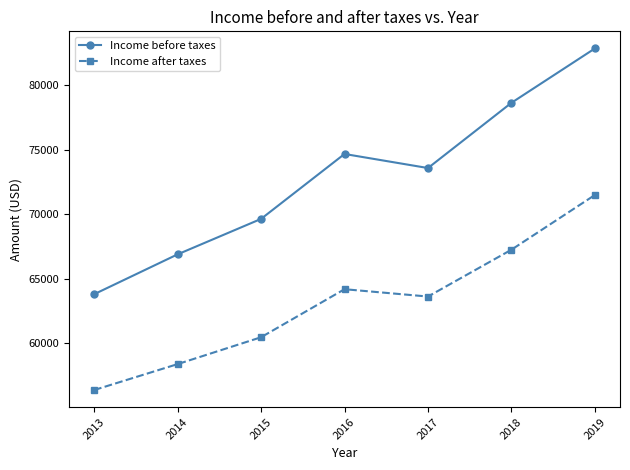

What is the difference between the highest and lowest values at 2015?

9179